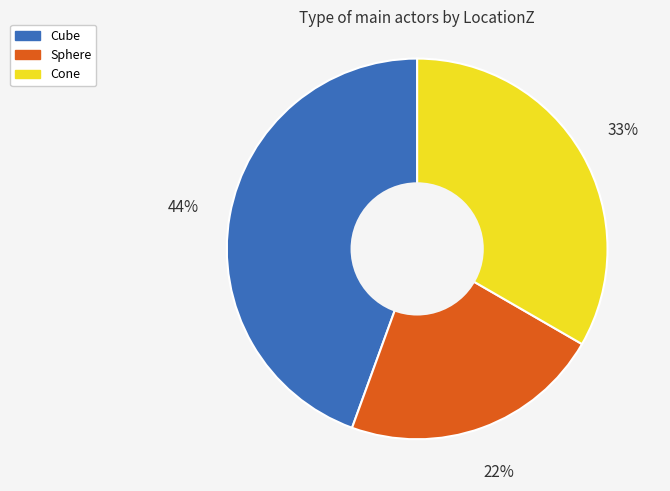

Do Cube and Cone together represent more than half of the pie?

Yes